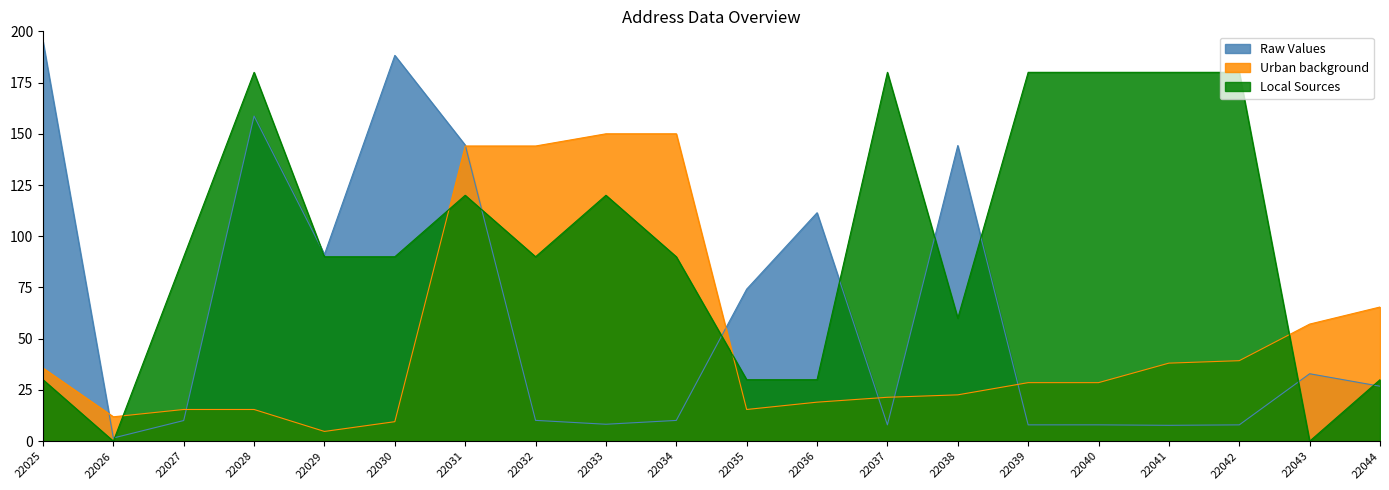

Rank the categories by Raw Values value from lowest to highest.

22026, 22041, 22042, 22039, 22040, 22037, 22033, 22027, 22034, 22032, 22044, 22043, 22035, 22029, 22036, 22038, 22031, 22028, 22030, 22025